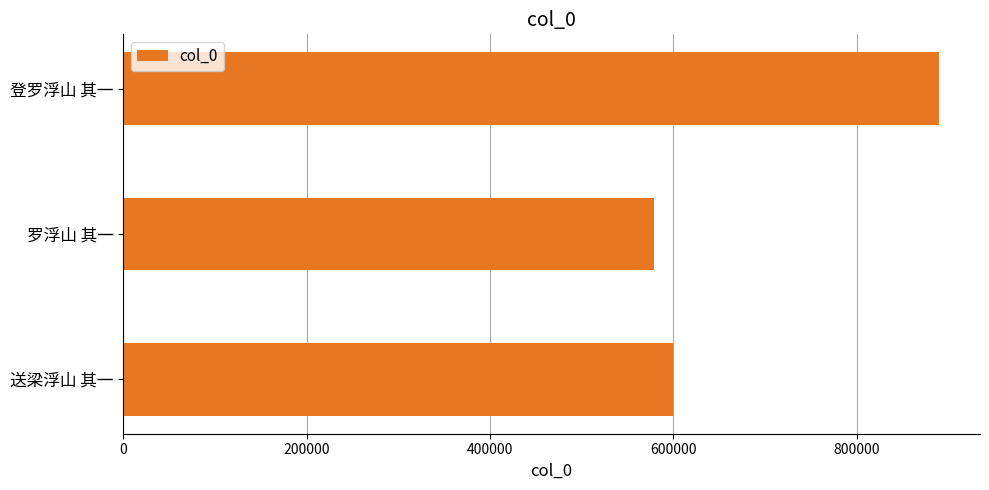

What is the change in value from 送梁浮山 其一 to 罗浮山 其一?

-20629